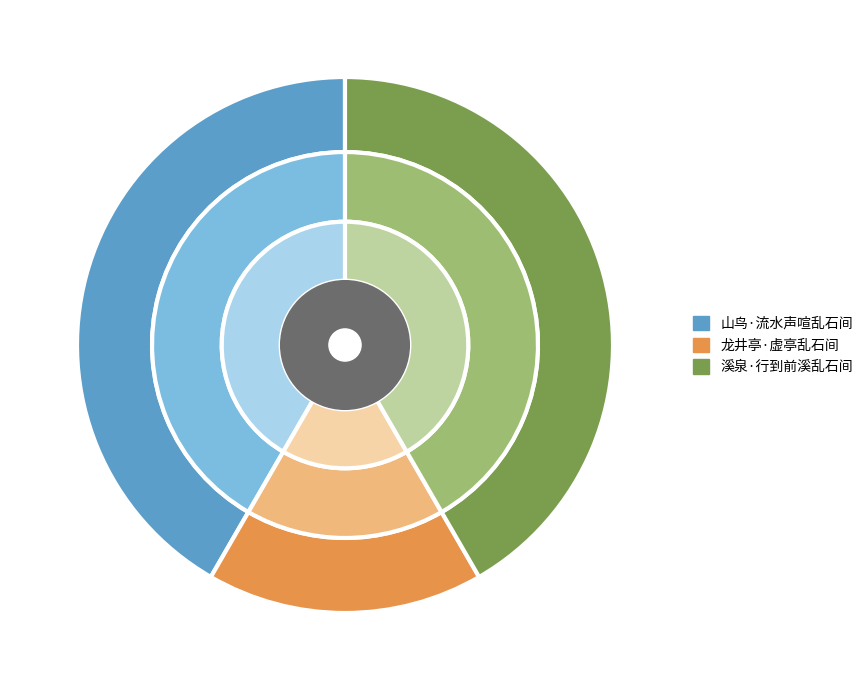

To the nearest percent, what portion does 溪泉·行到前溪乱石间 represent?

42%